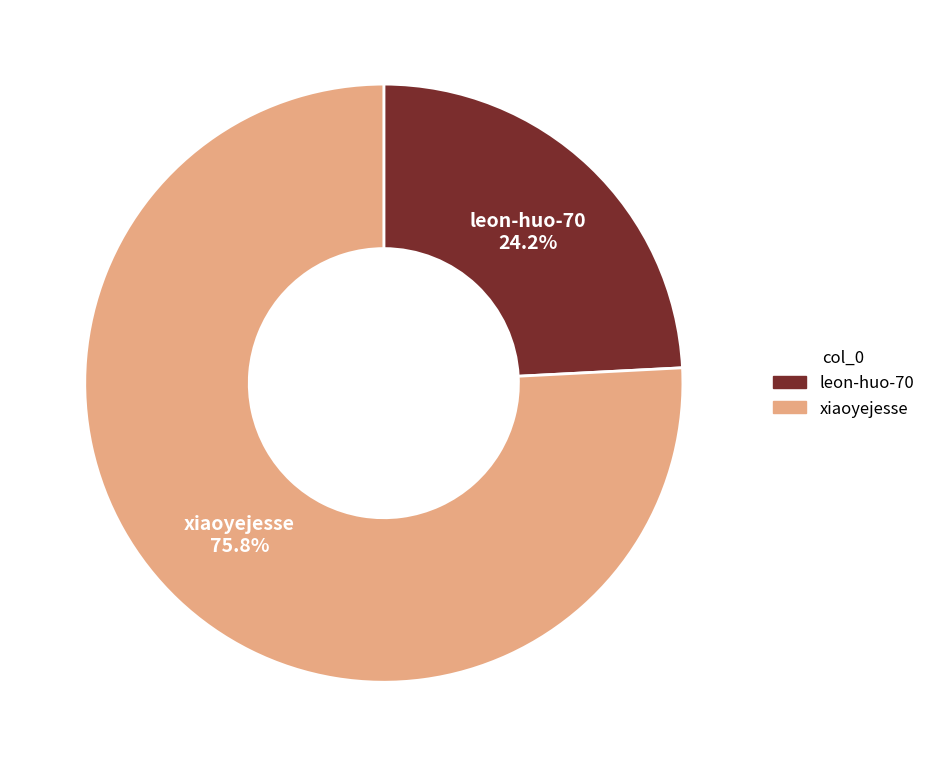

What is the ratio of the value at leon-huo-70 to the value at xiaoyejesse?

0.3